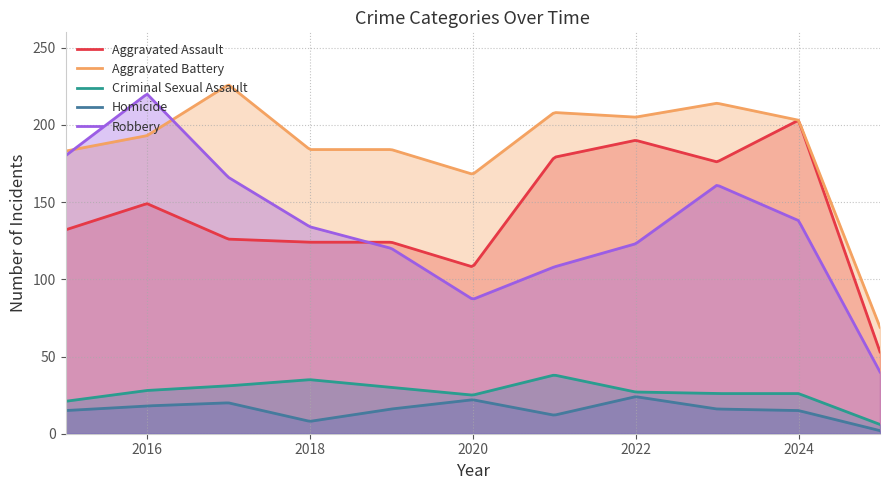

True or false: Criminal Sexual Assault and Aggravated Assault cross at least once.

False